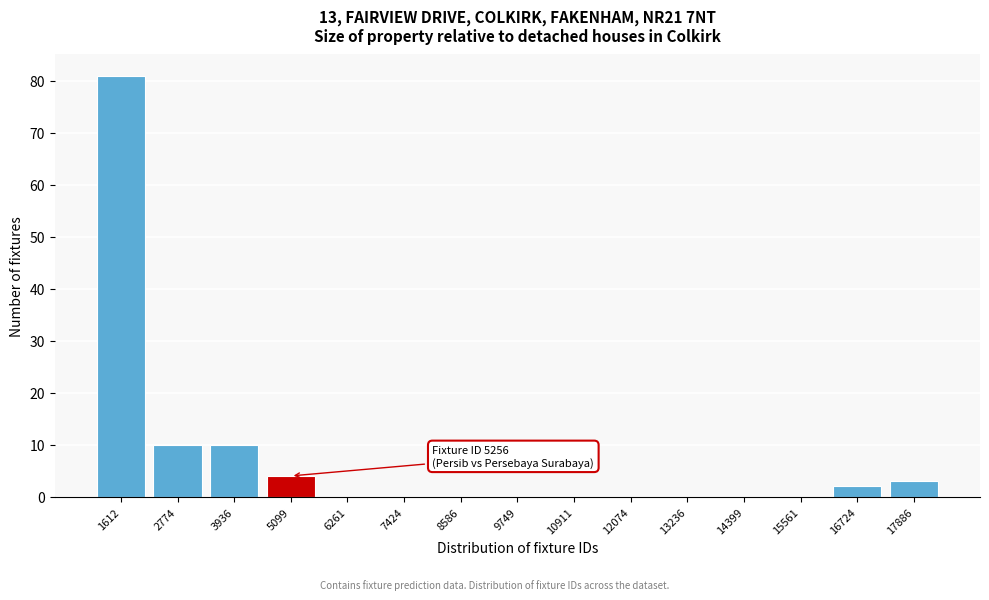

Reading left to right, list all the values displayed in this chart.

1612=81	2774=10	3936=10	5099=4	6261=0	7424=0	8586=0	9749=0	10911=0	12074=0	13236=0	14399=0	15561=0	16724=2	17886=3